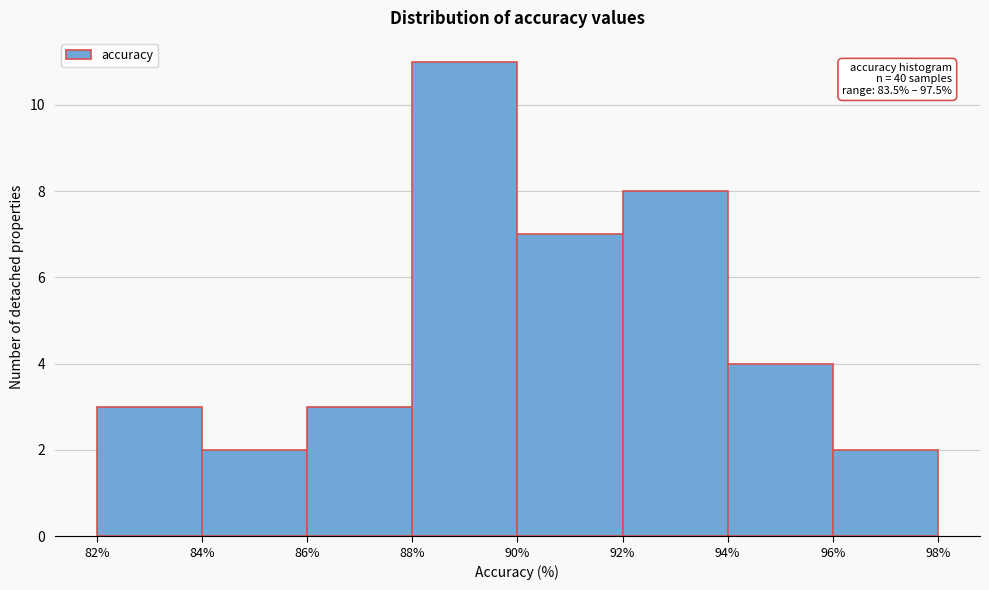

Which range on the x-axis has the tallest bar?

88% to 90%